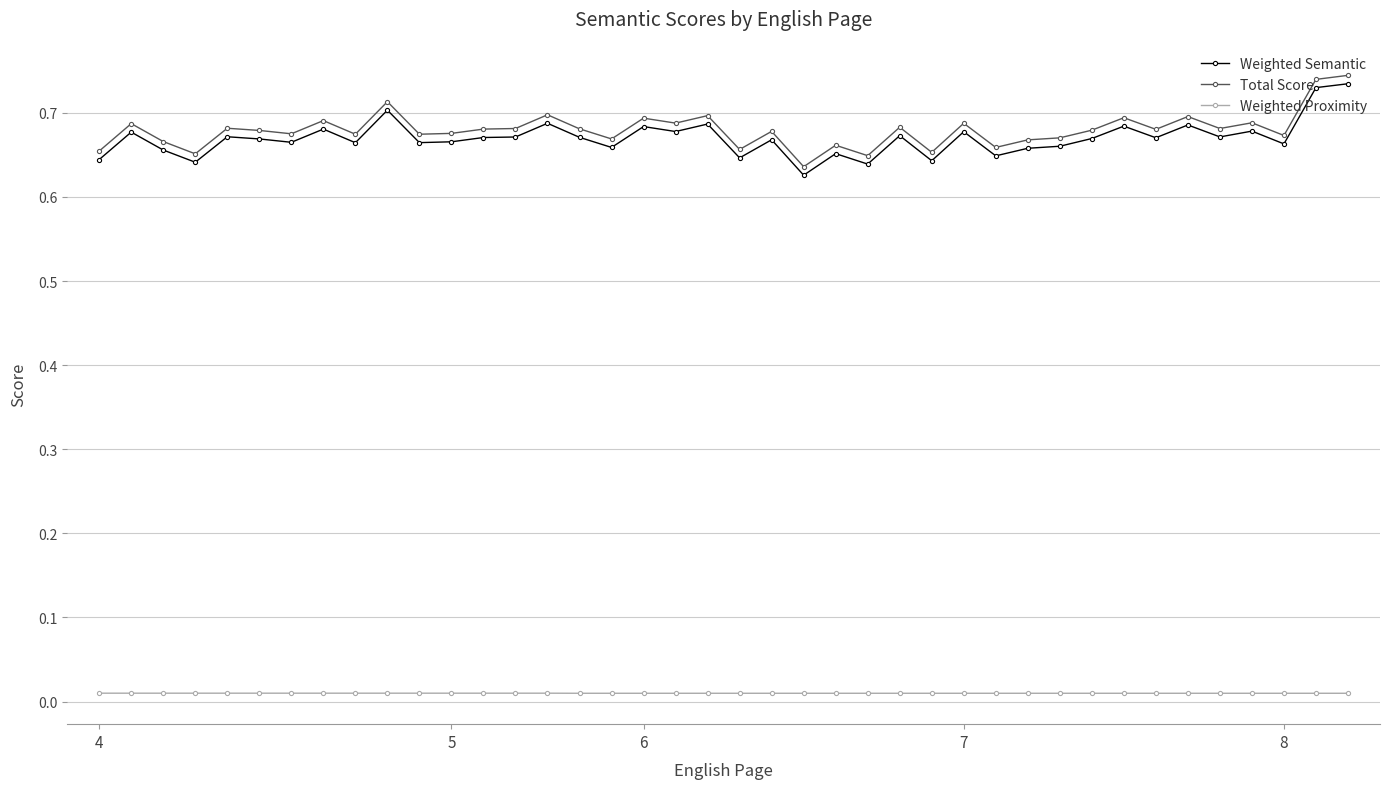

What is the sum of all Total Score values?

27.2